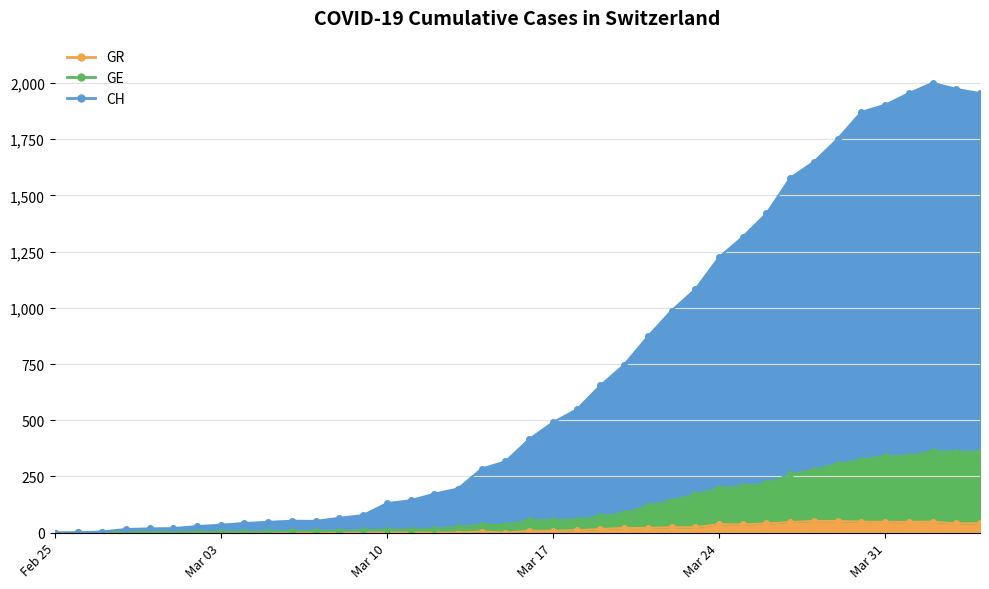

True or false: GR and GE intersect in this chart.

False